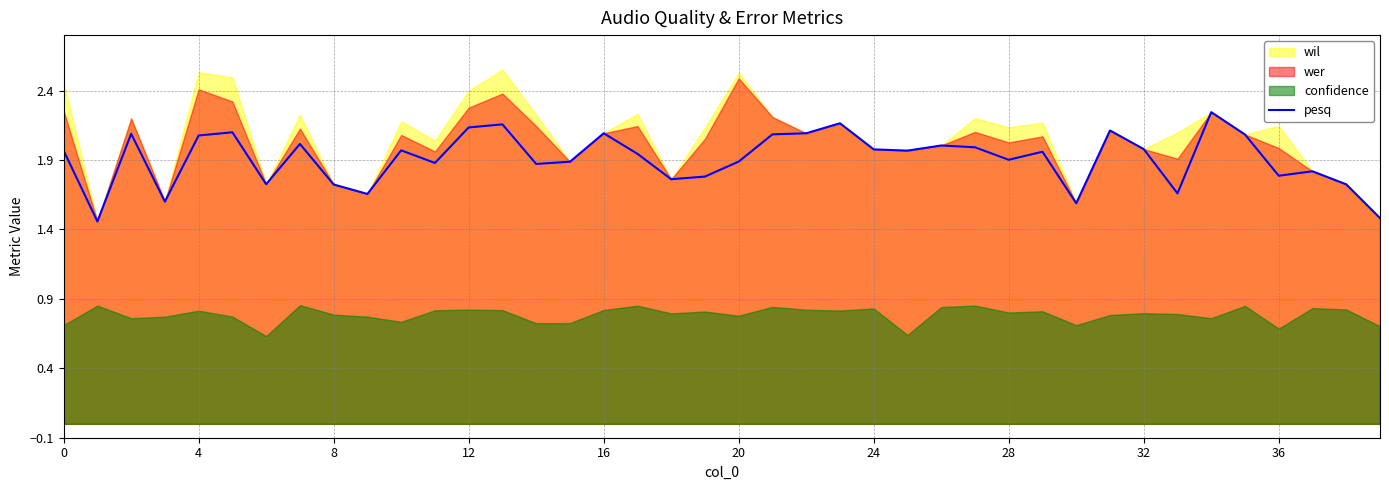

What is the value of the 24th point from the left?

2.2